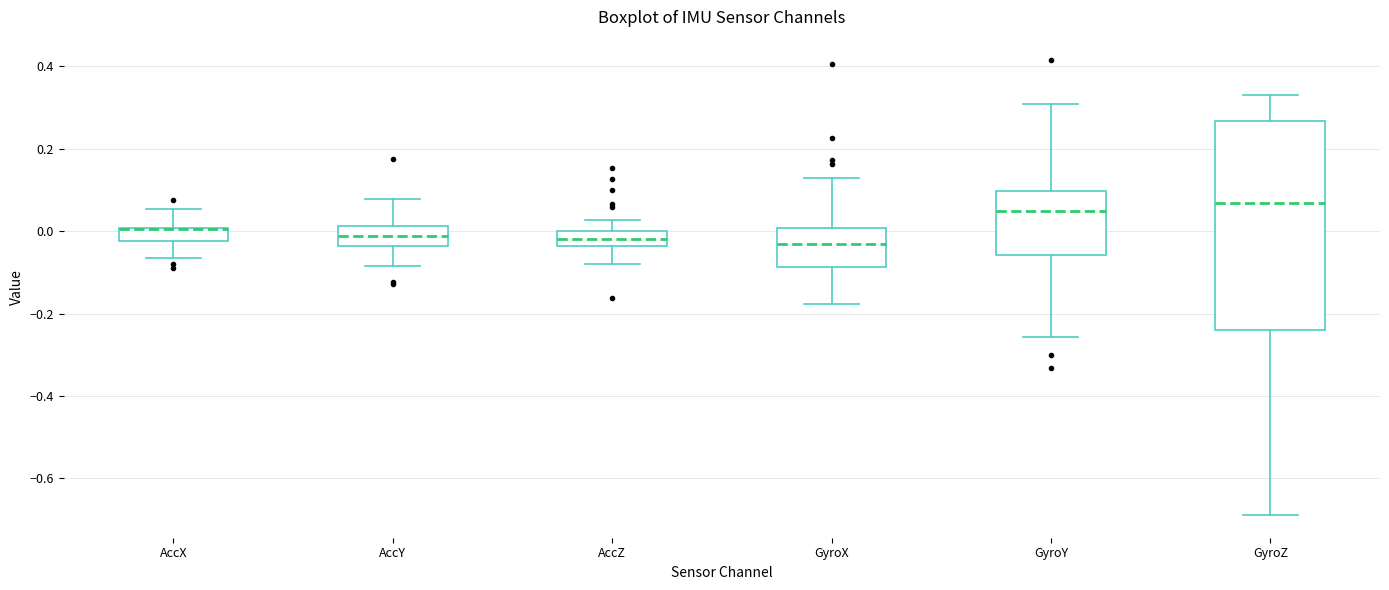

Which box is the tallest, from its lower edge to its upper edge?

GyroZ